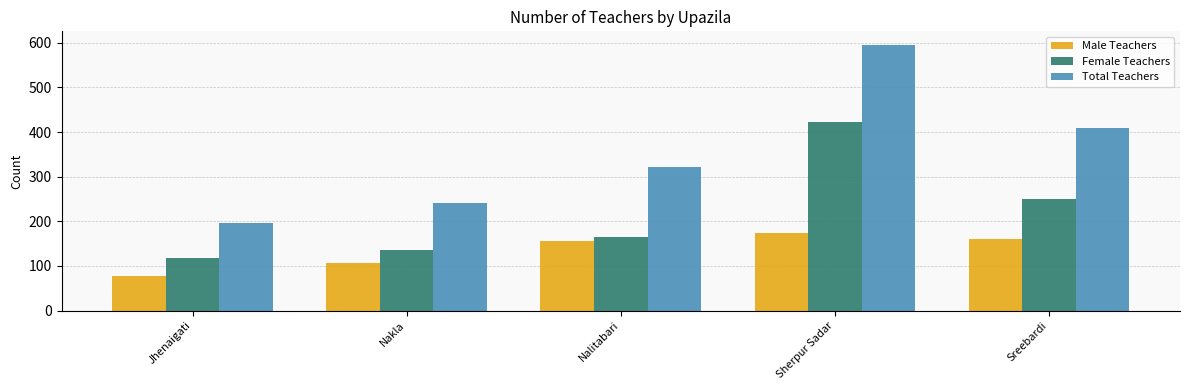

Which label corresponds to the smallest value in the chart?

Jhenaigati